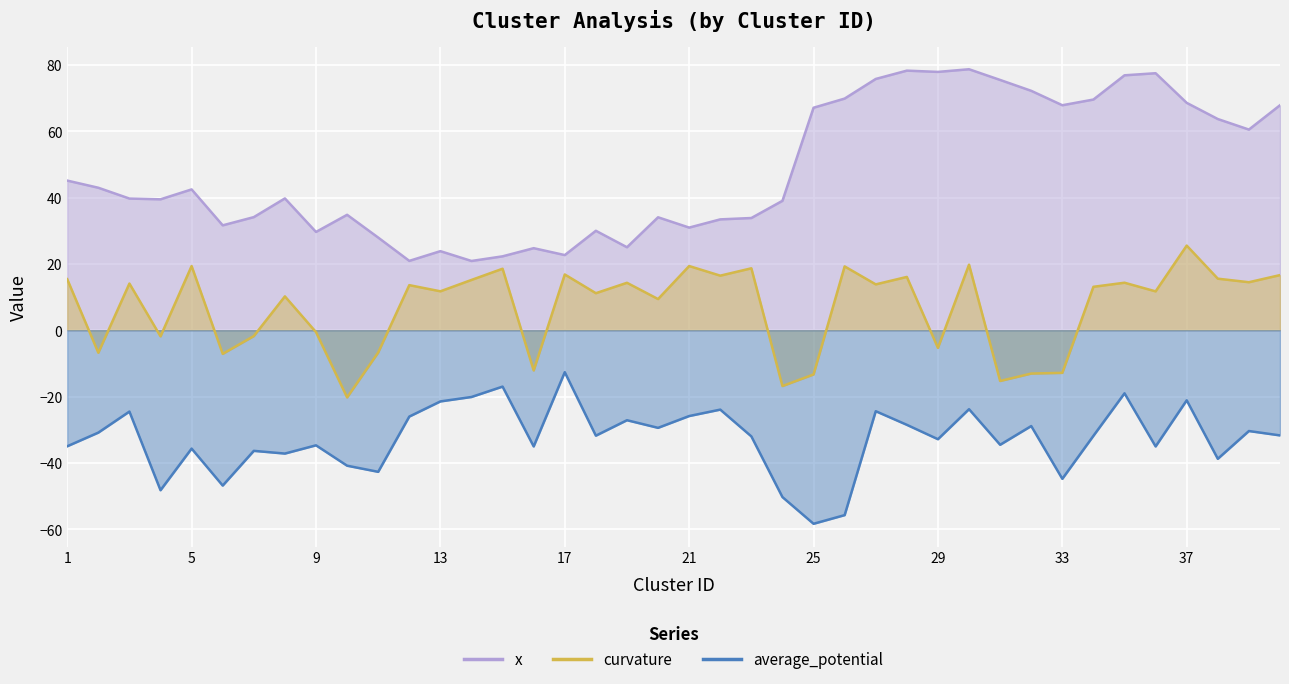

Which category has the highest value across all series?

30